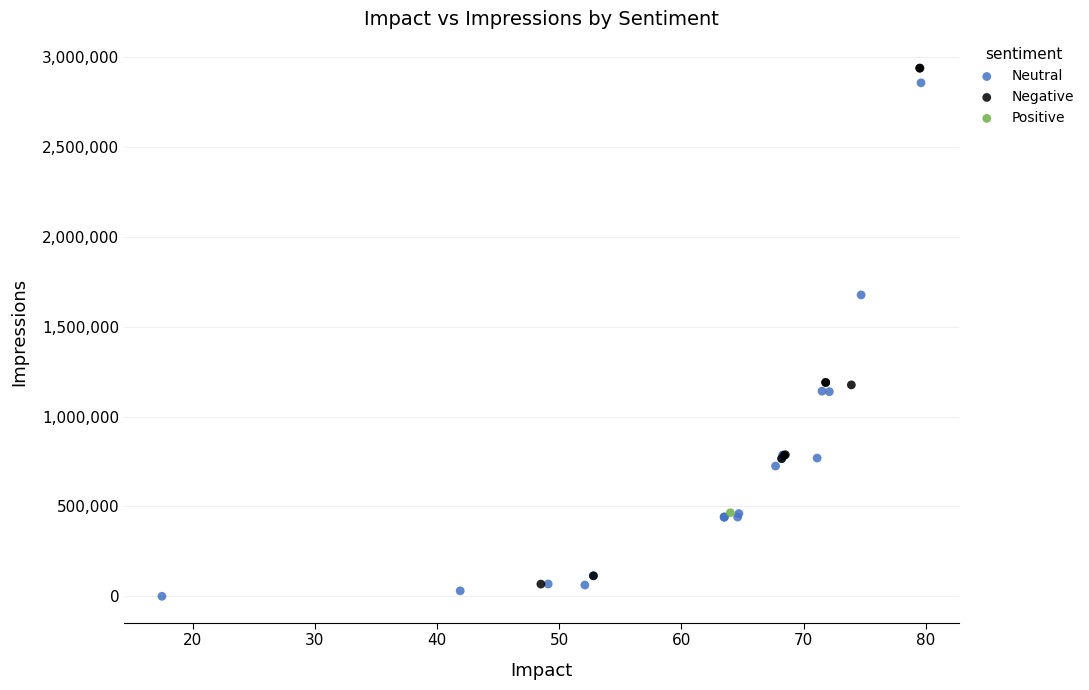

What are all the series names shown in the legend?

Neutral, Negative, Positive